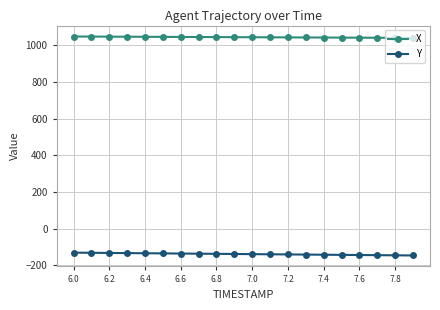

What is the value of the Y point at the 8th from the left?

-136.6